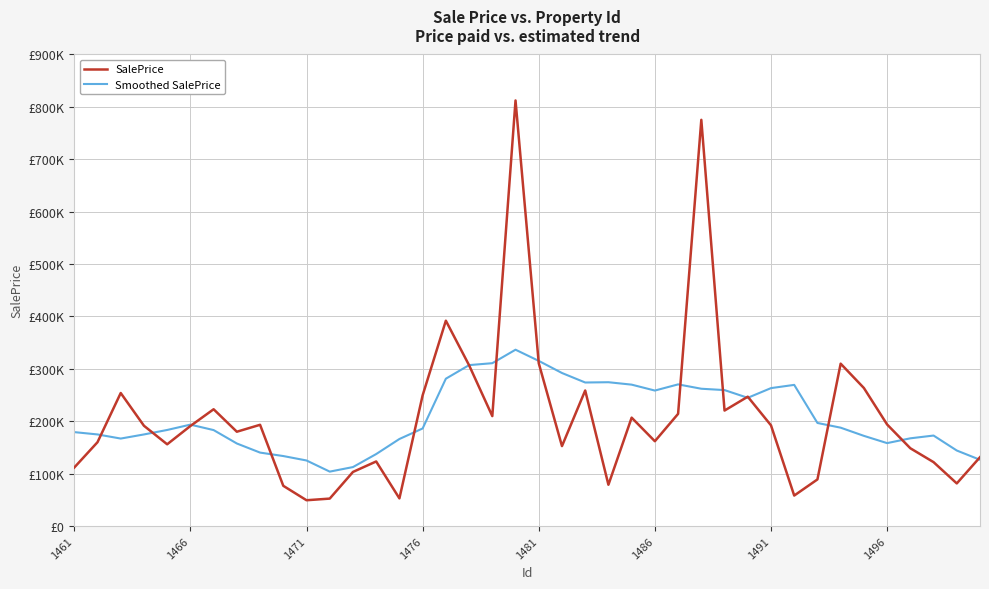

Is this an area chart (filled region under the line)?

No